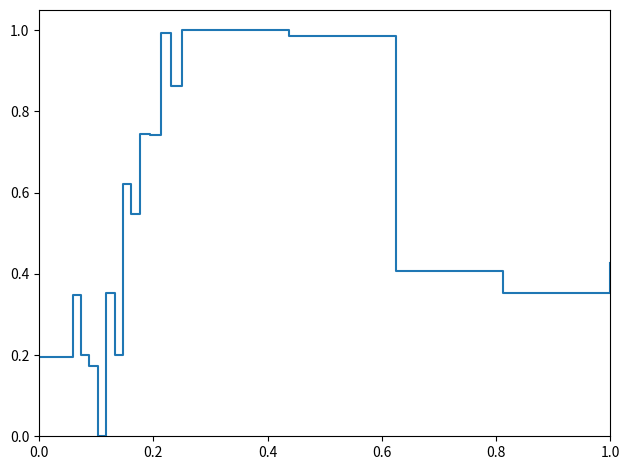

What is the sum of all values?

9.2